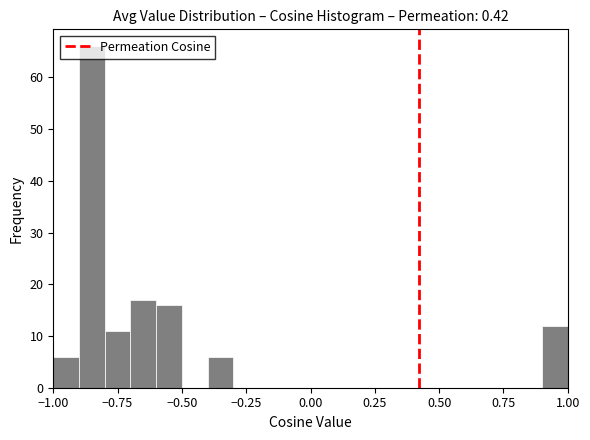

Read against the x-axis, roughly where is the centre of the tallest bar?

-0.85